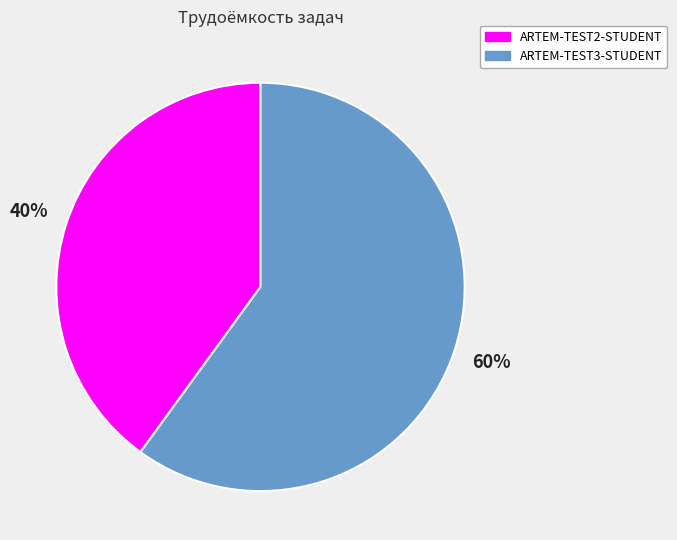

Is there any slice that represents more than half of the pie?

Yes